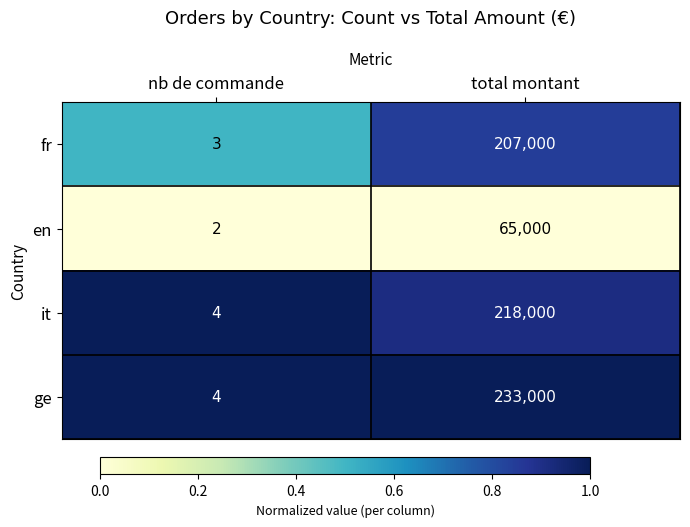

Reading left to right, what are all the values shown in this chart?

fr: 3	207000
en: 2	65000
it: 4	218000
ge: 4	233000